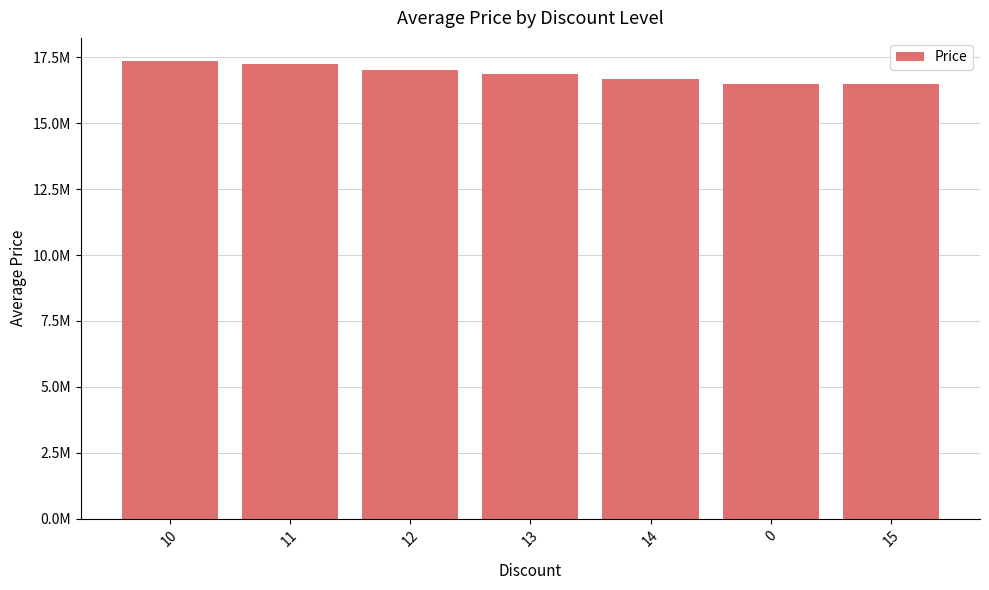

Reading left to right, what are all the values shown in this chart?

17371340.0	17262530.0	17038000.0	16886616.7	16678000.0	16500000.0	16490000.0